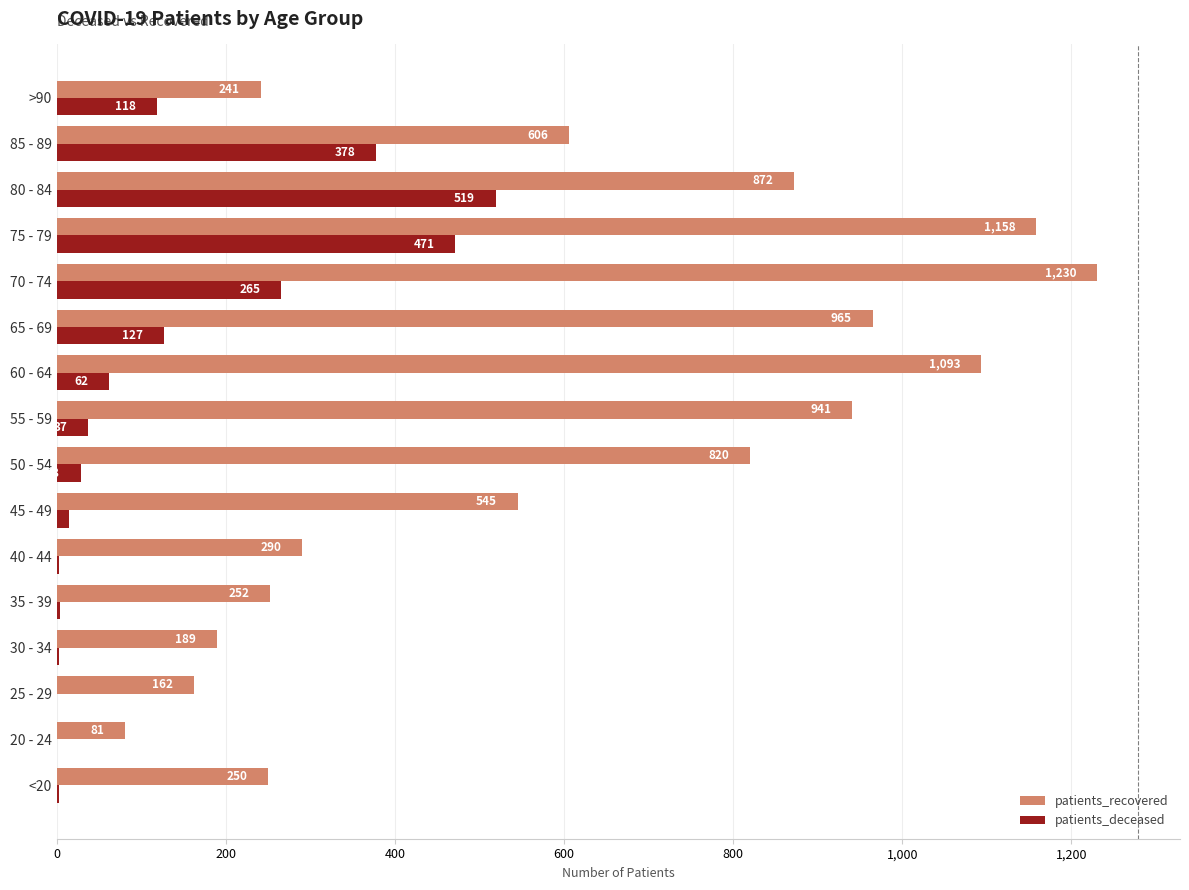

At which label is patients_deceased closest to 259?

70 - 74